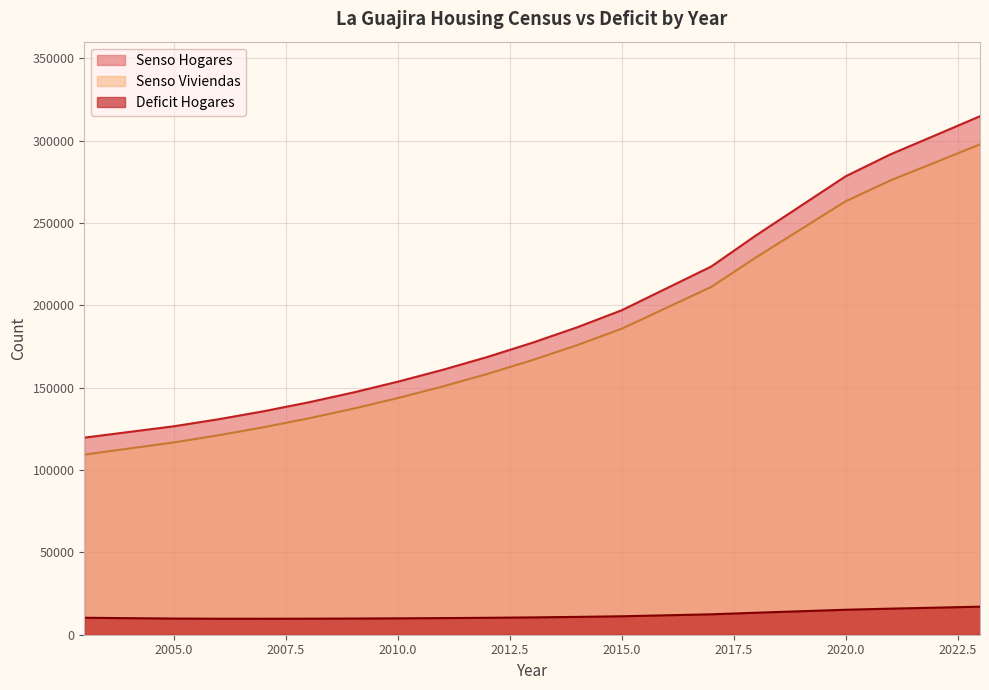

Which has a higher value, 2023 or 2013?

2023